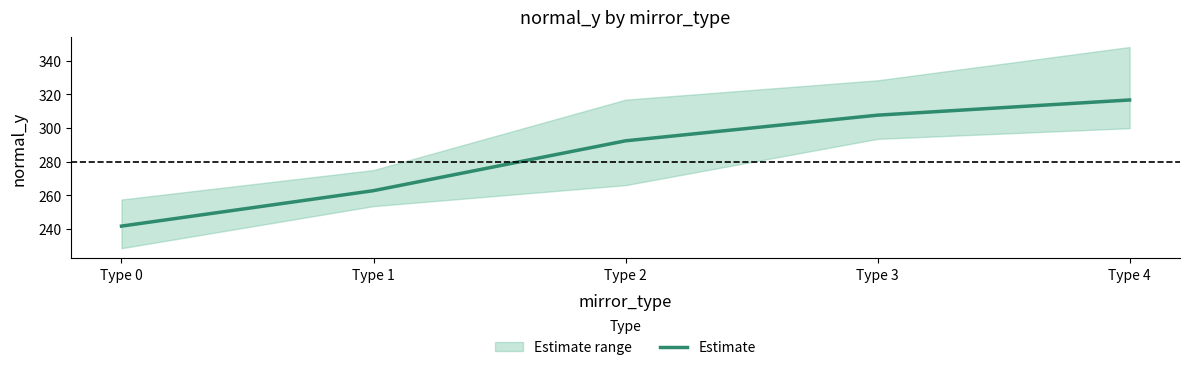

The chart shows a value of 123.7 at Type 4. True or false?

False